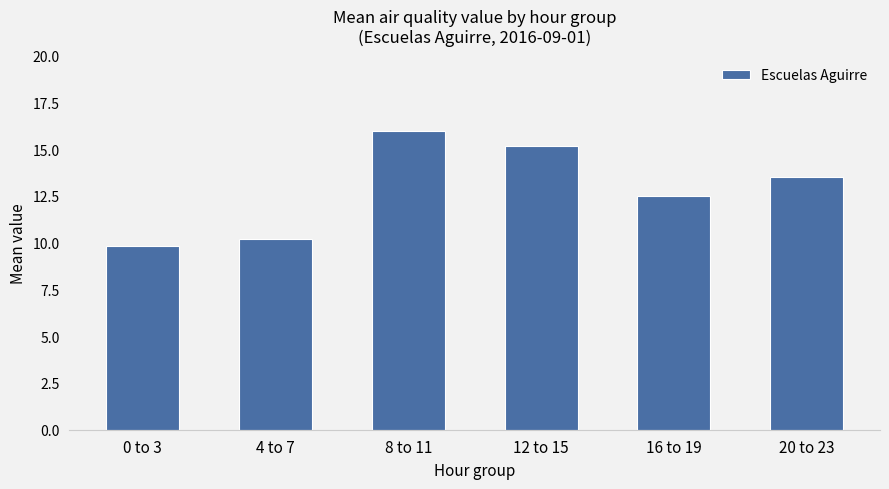

How many distinct data groups are displayed?

1